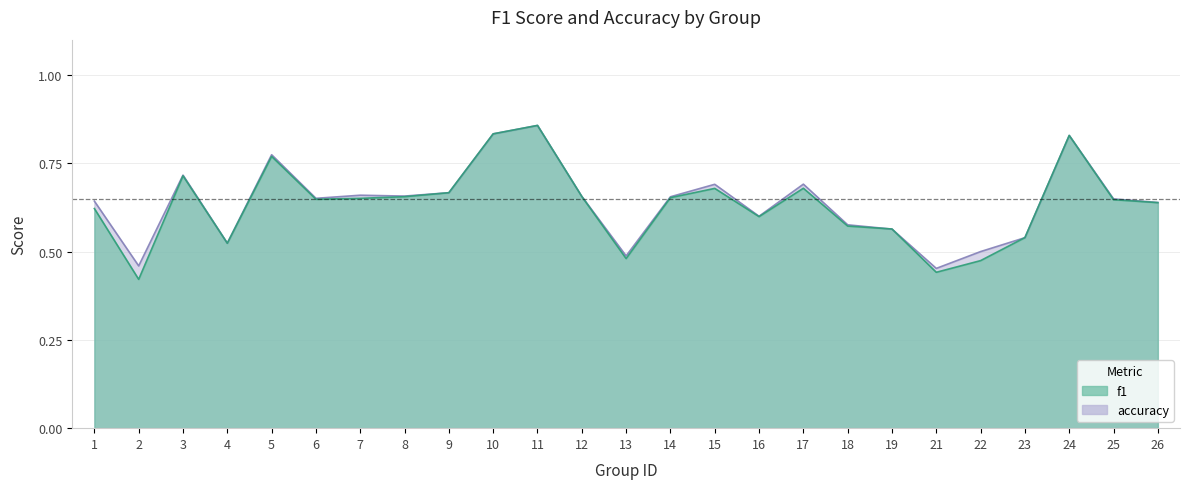

At which label does accuracy reach its minimum?

21